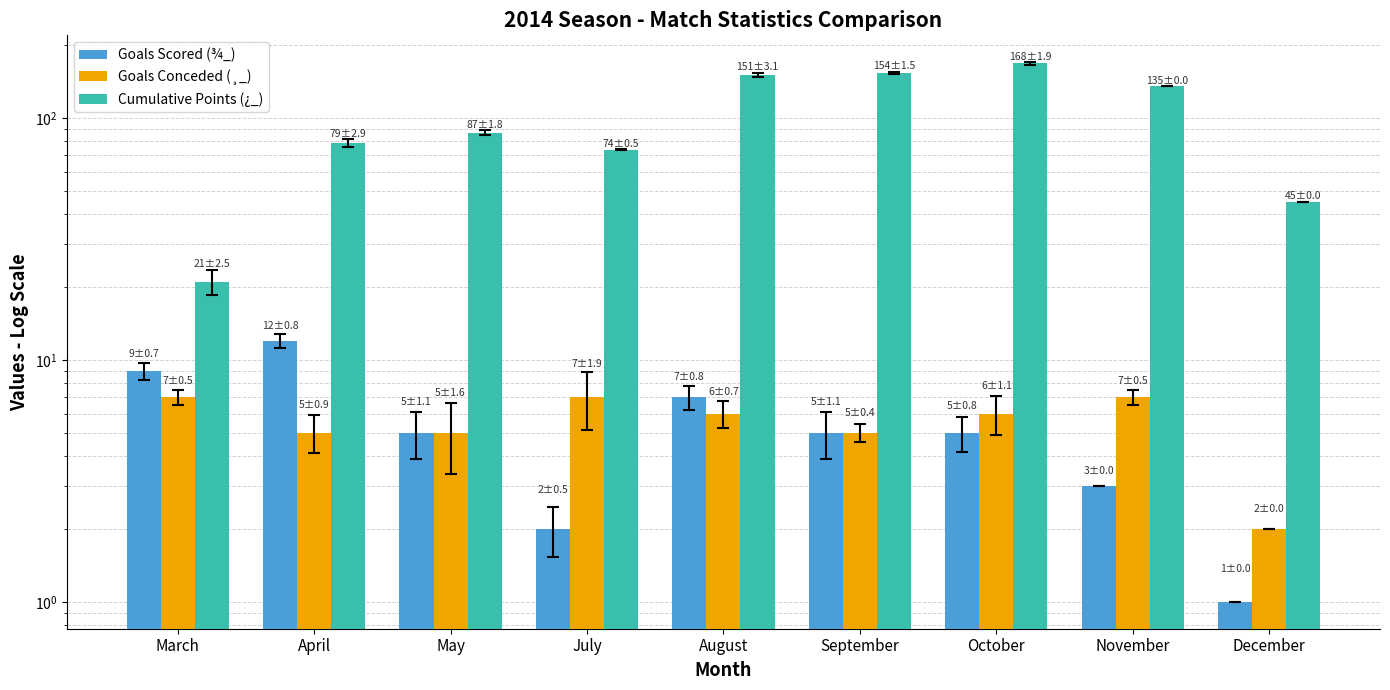

Is the value of Goals Scored (¾_) at August greater than the value of Cumulative Points (¿_) at August?

No